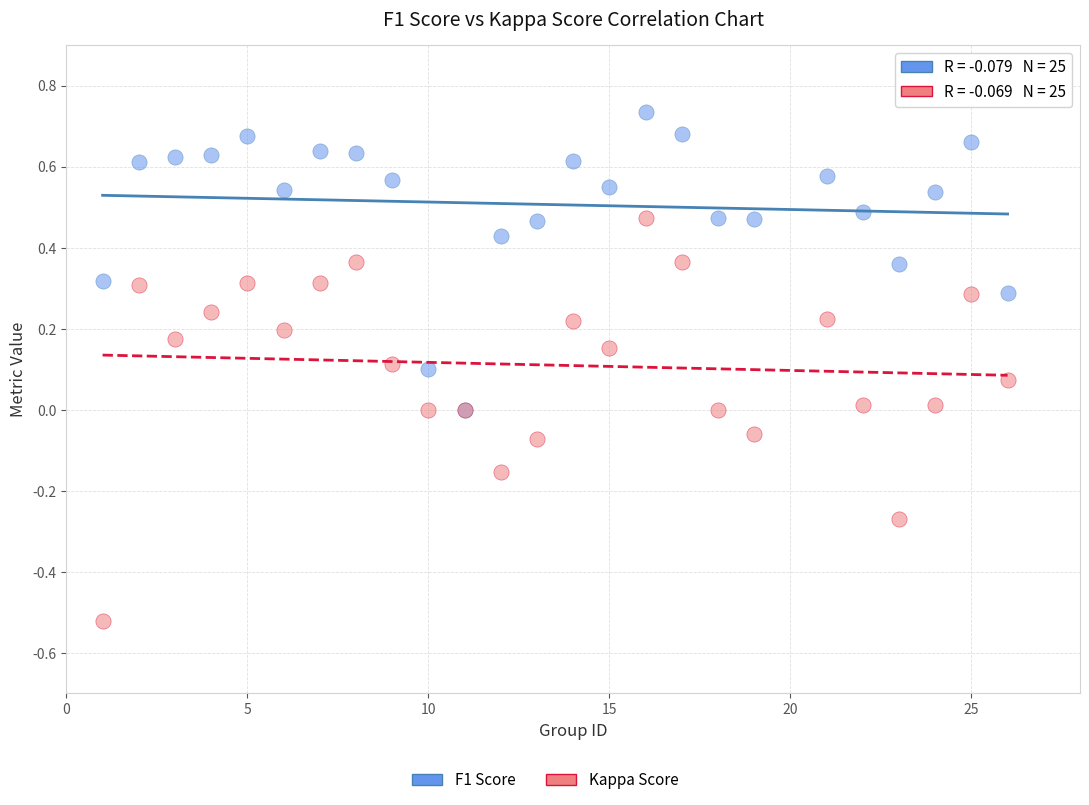

Which series contains the highest Y value?

F1 Score